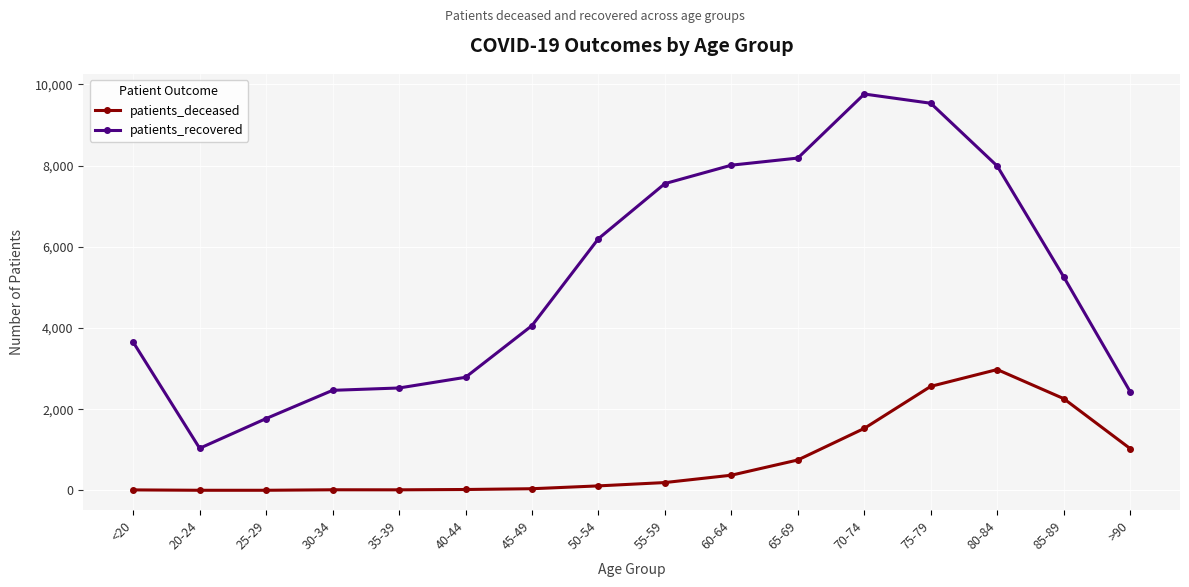

What is the spread (max minus min) of values at >90?

1401